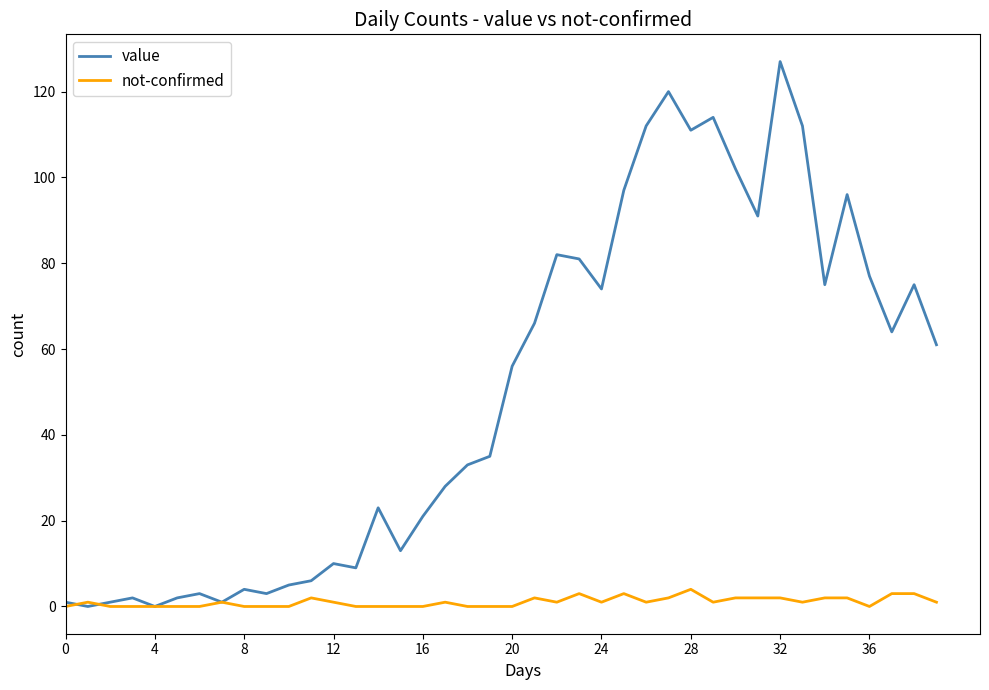

Rank the series by their maximum value, from highest to lowest.

value, not-confirmed